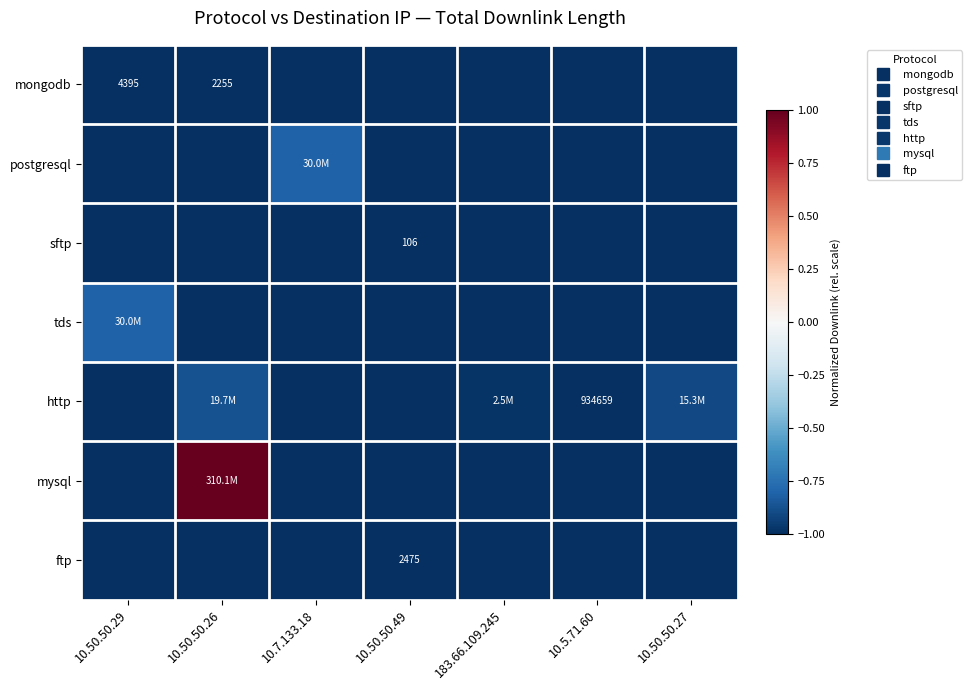

At which label does mysql reach its minimum?

10.50.50.29